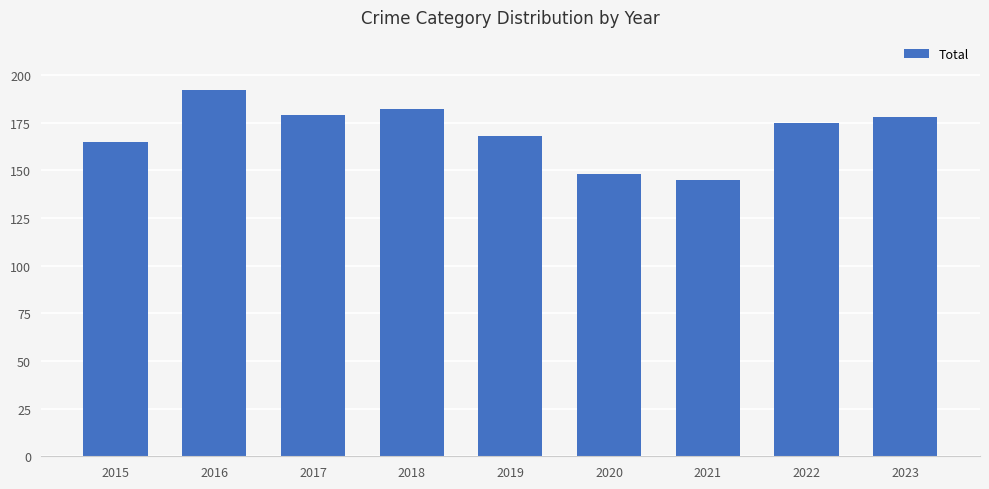

Which has a higher value, 2018 or 2017?

2018